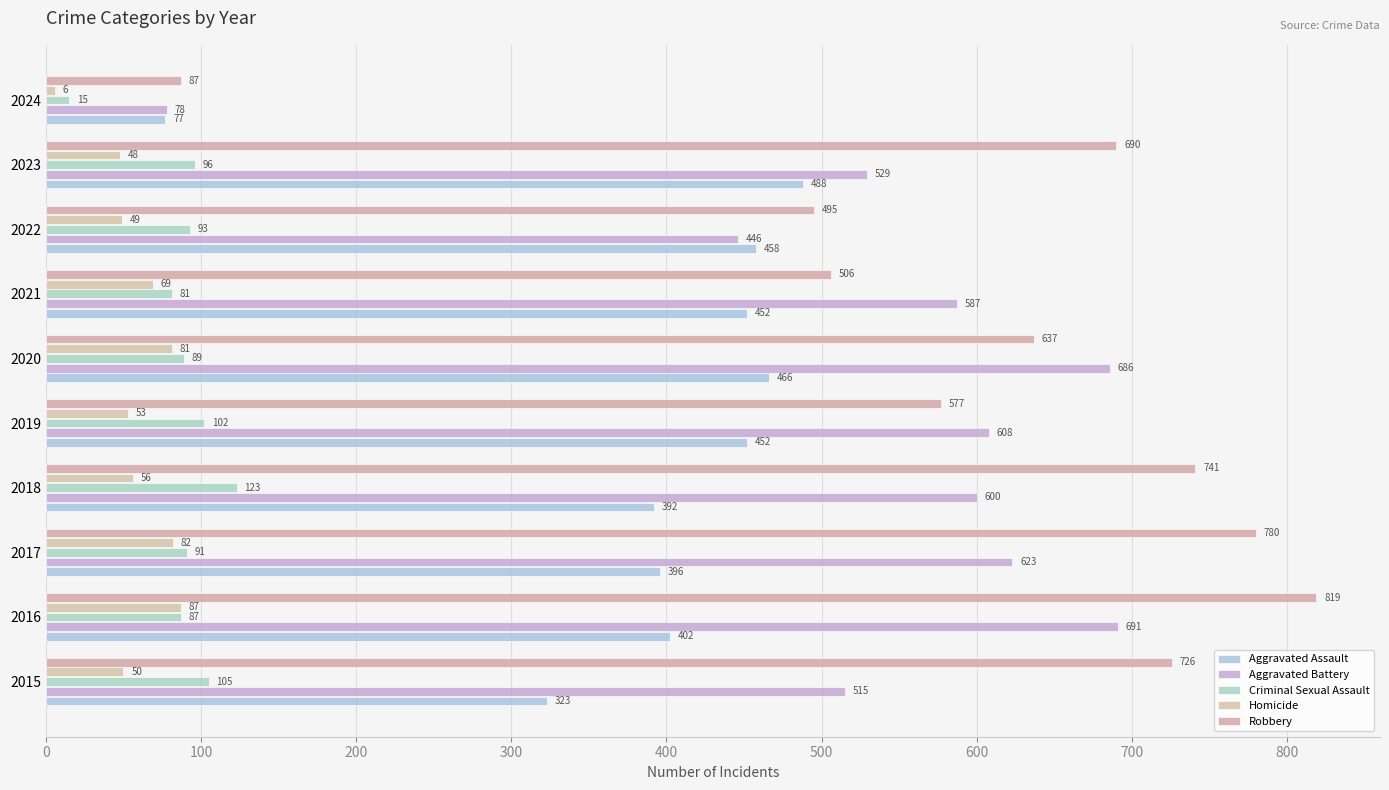

Which series has the widest spread of values?

Robbery